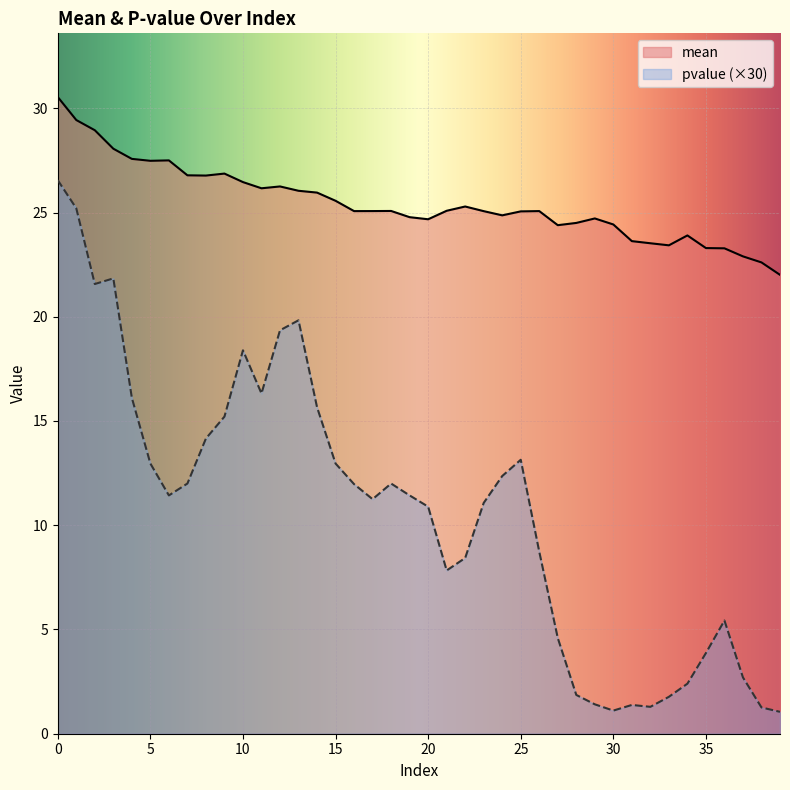

Rank the series by their average value, from lowest to highest.

pvalue (×30), mean